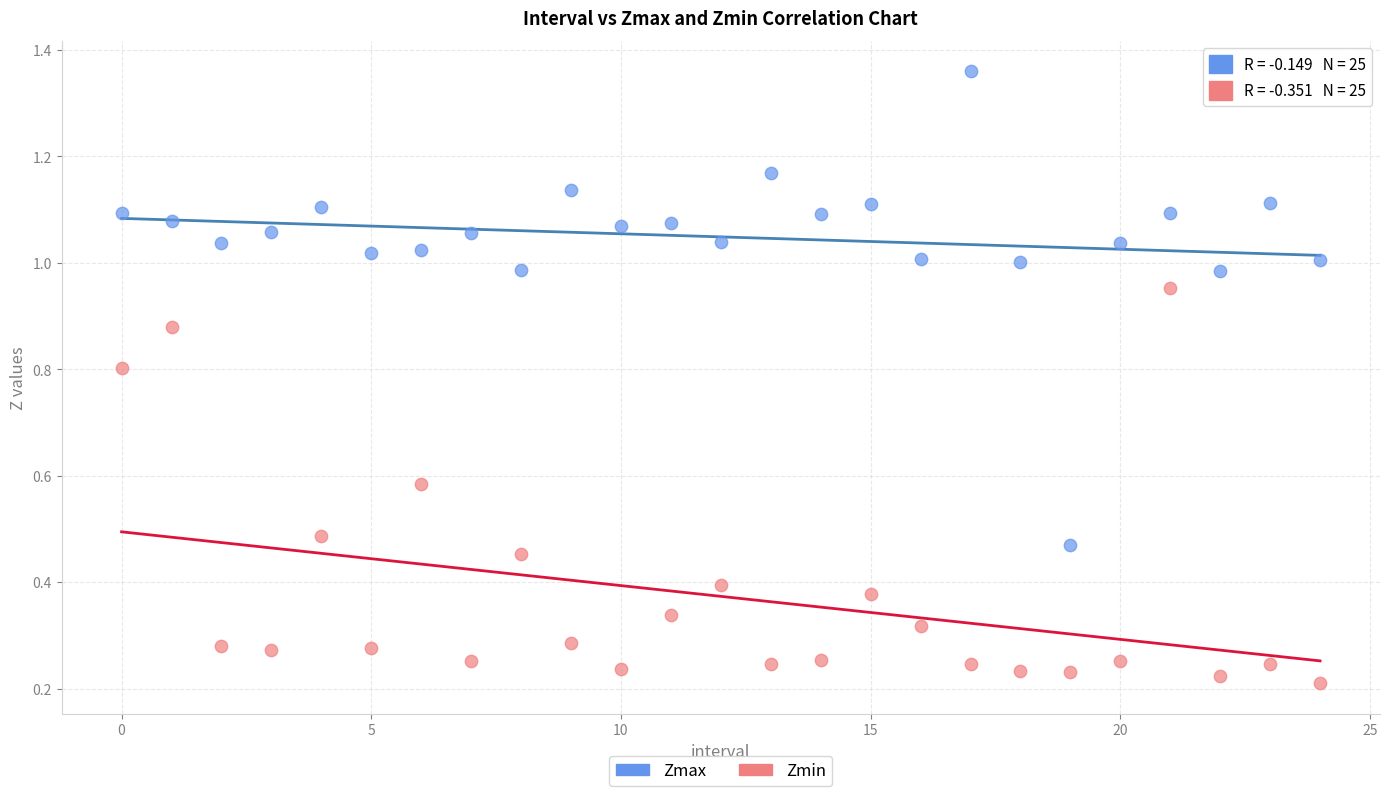

Which series contains the highest Y value?

Zmax